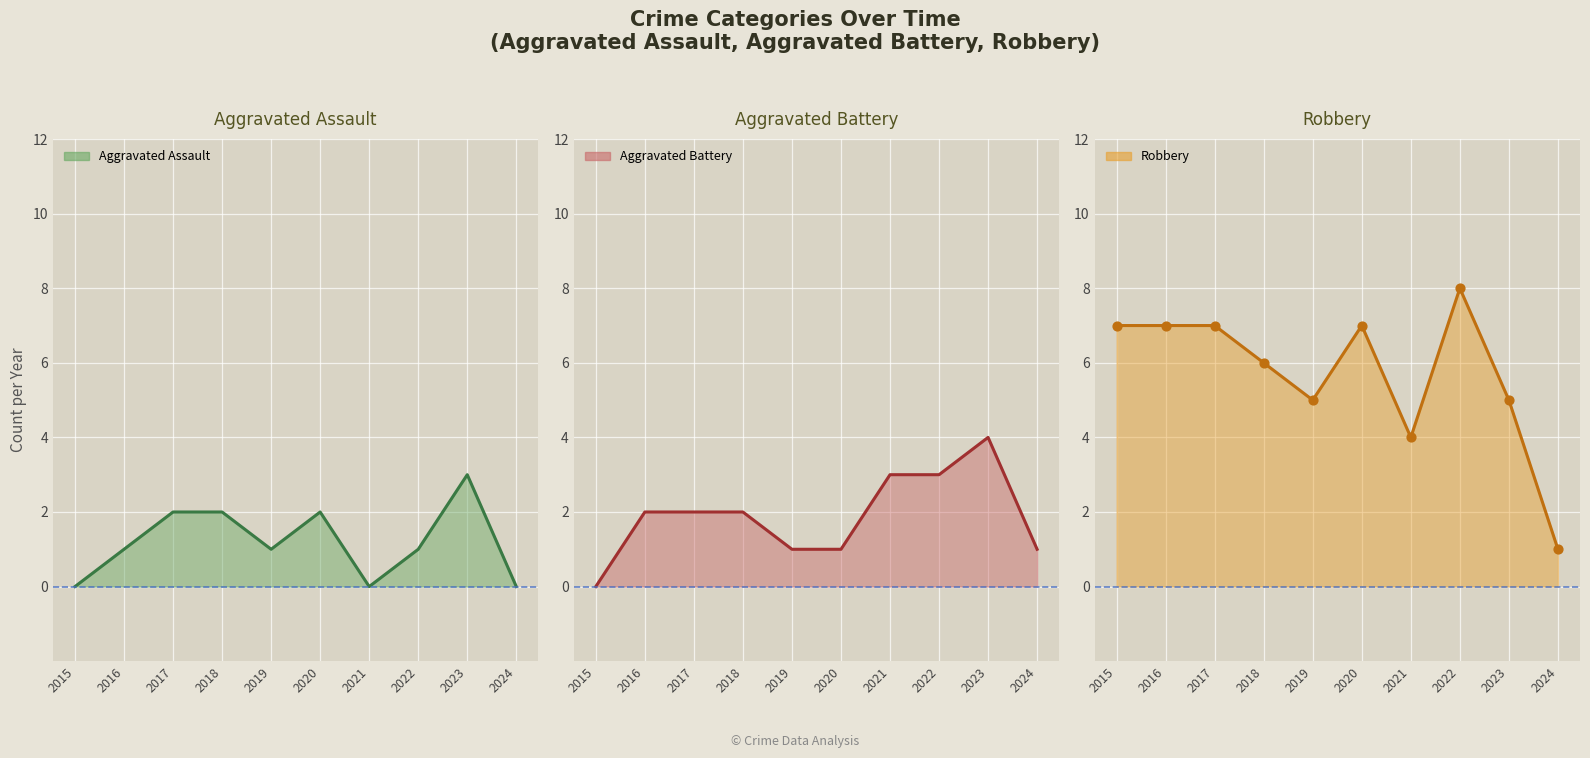

What is the total value across all series at 2024?

2